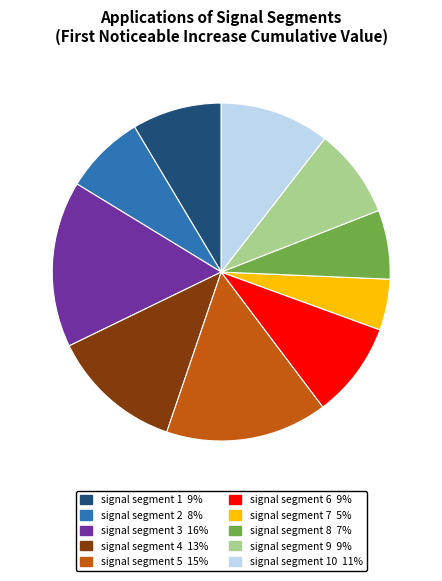

Is there a majority slice in this chart?

No